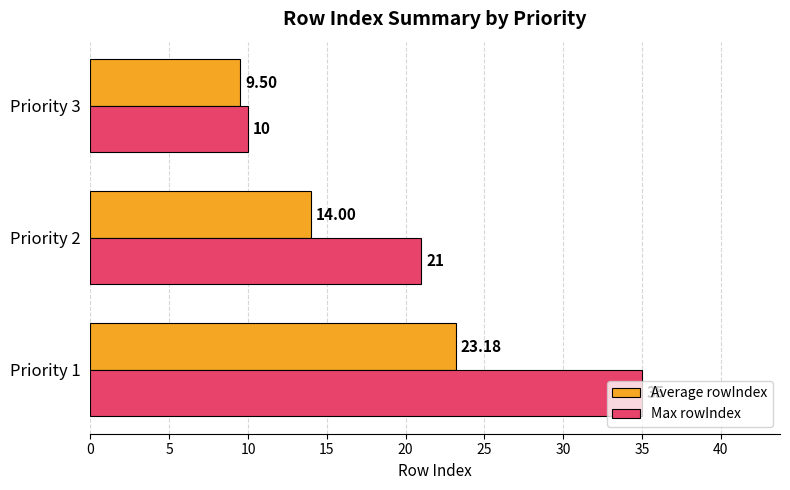

What is the difference between the maximum and second lowest values in the Max rowIndex series?

14.0